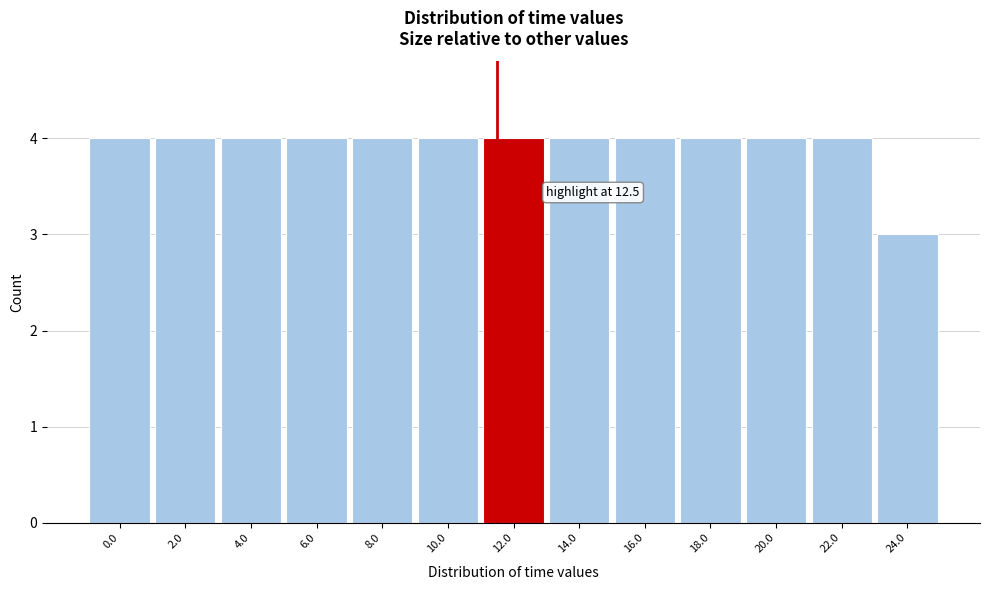

Reading left to right, extract all data points from this chart.

4	4	4	4	4	4	4	4	4	4	4	4	3